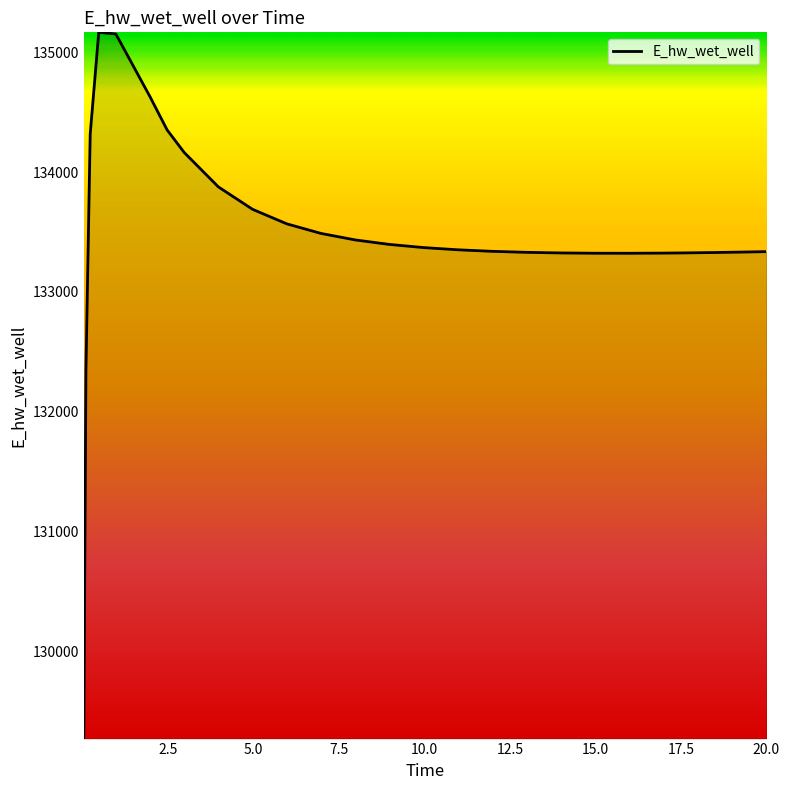

What is the maximum value shown in the chart?

135167.1